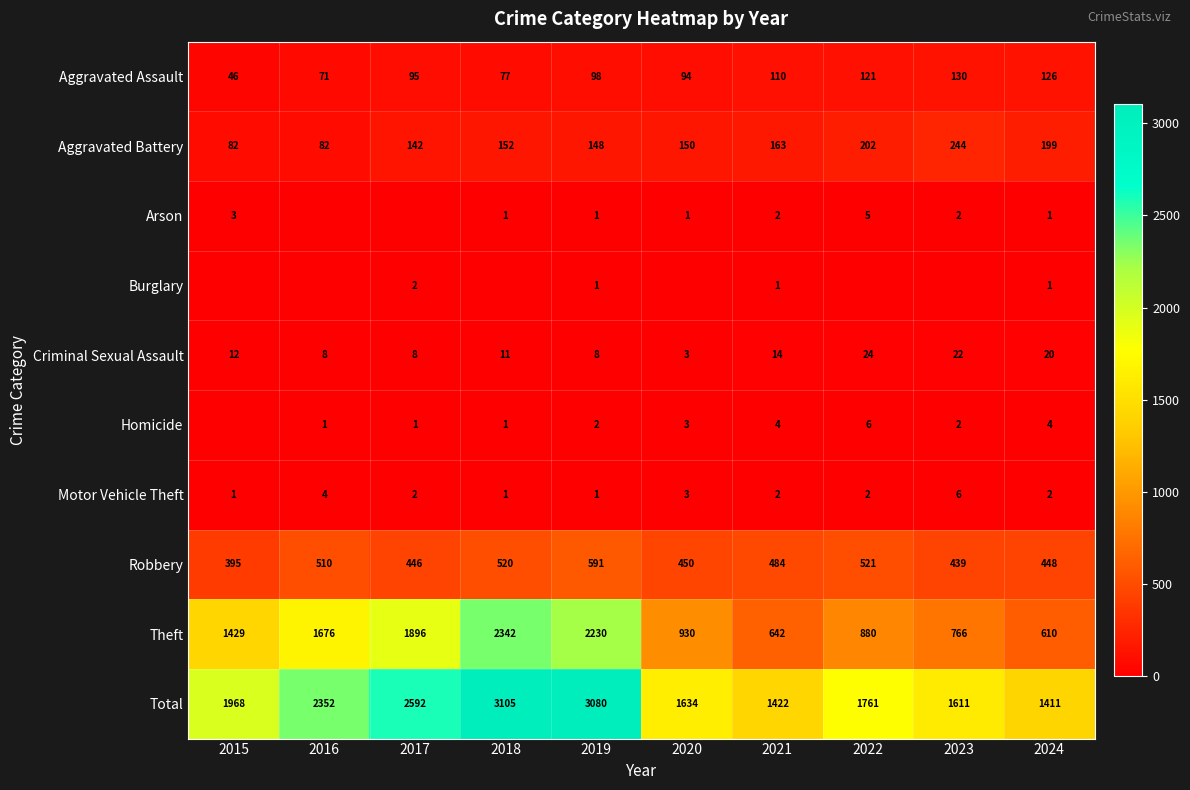

Is the value of Homicide at 2022 greater than the value of Burglary at 2019?

Yes